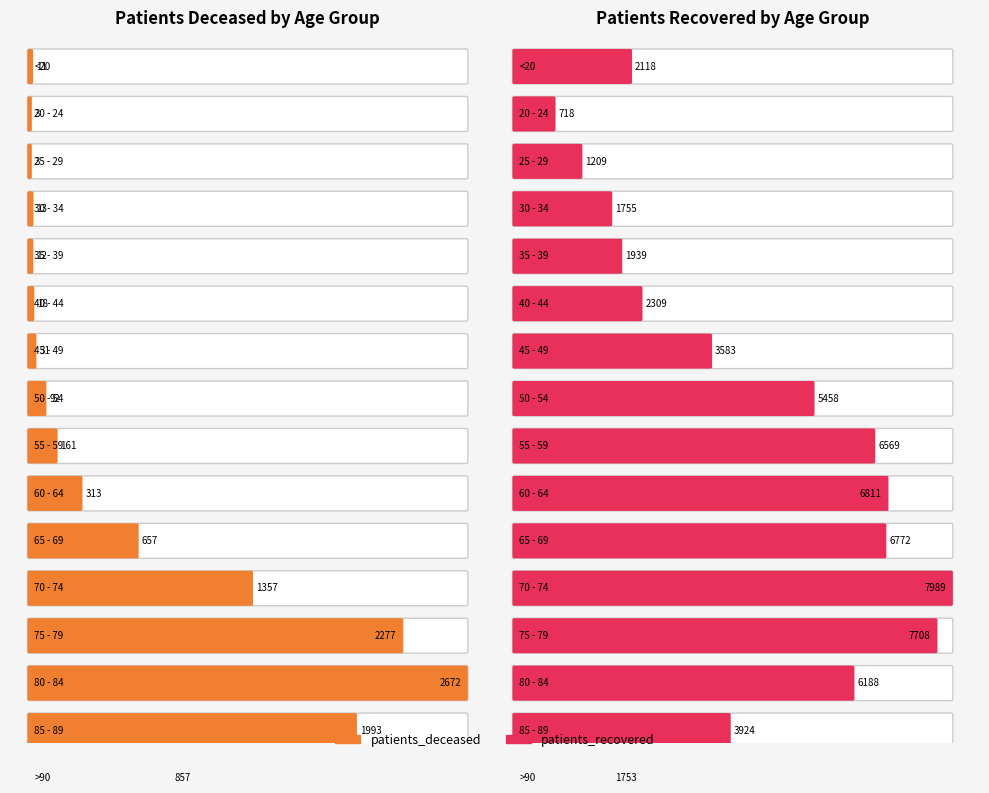

Reading left to right, list all the values displayed in this chart.

patients_deceased: 11	3	3	13	12	18	31	92	161	313	657	1357	2277	2672	1993	857
patients_recovered: 2118	718	1209	1755	1939	2309	3583	5458	6569	6811	6772	7989	7708	6188	3924	1753